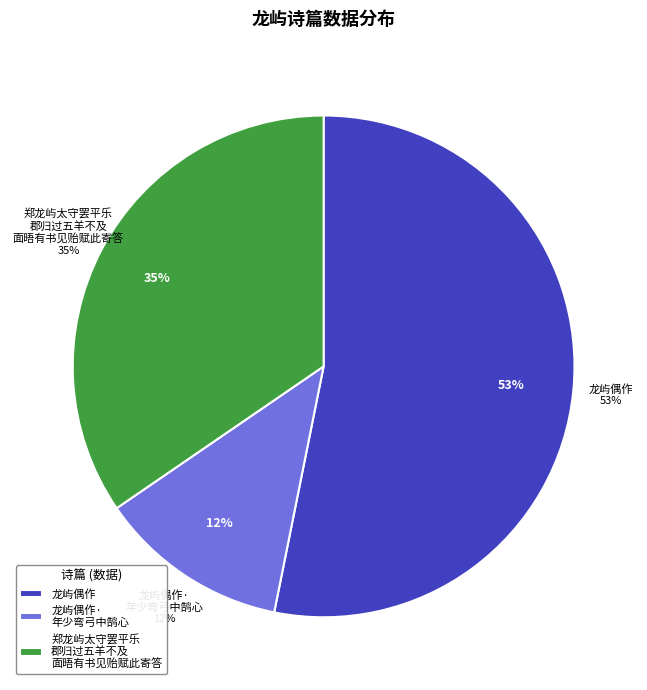

Count the number of slices in the pie.

3